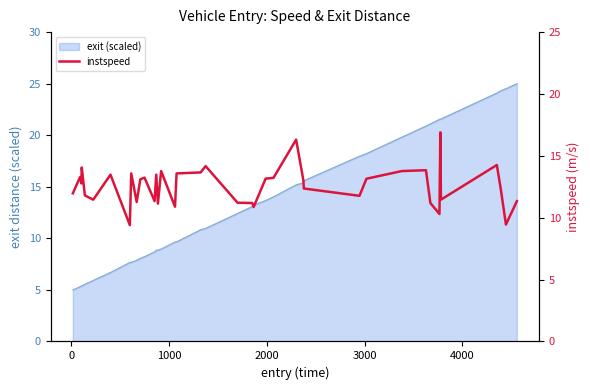

How many points are lower than both their immediate neighbors (excluding endpoints)?

12